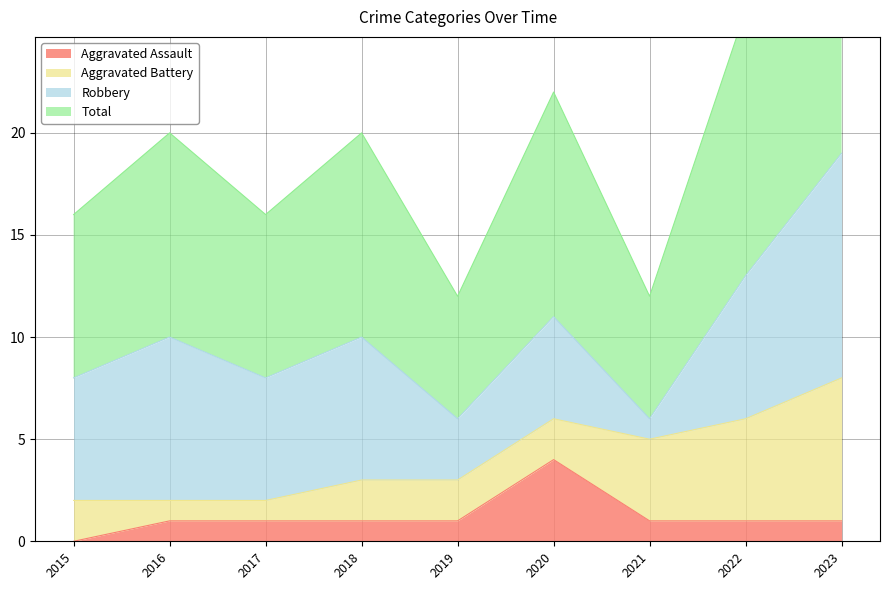

Where is the first local minimum for Total?

2017